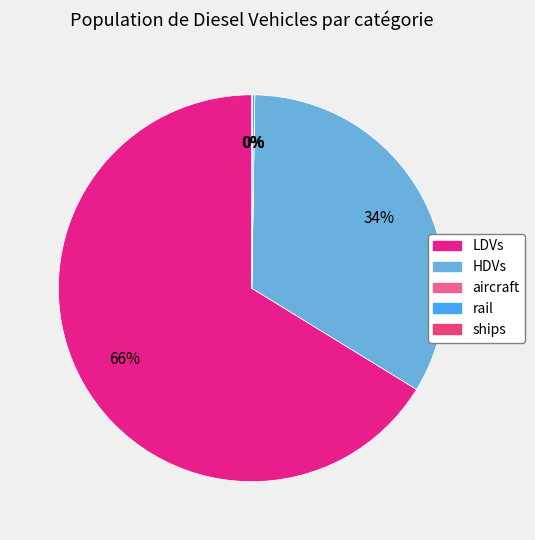

Count the number of slices in the pie.

5